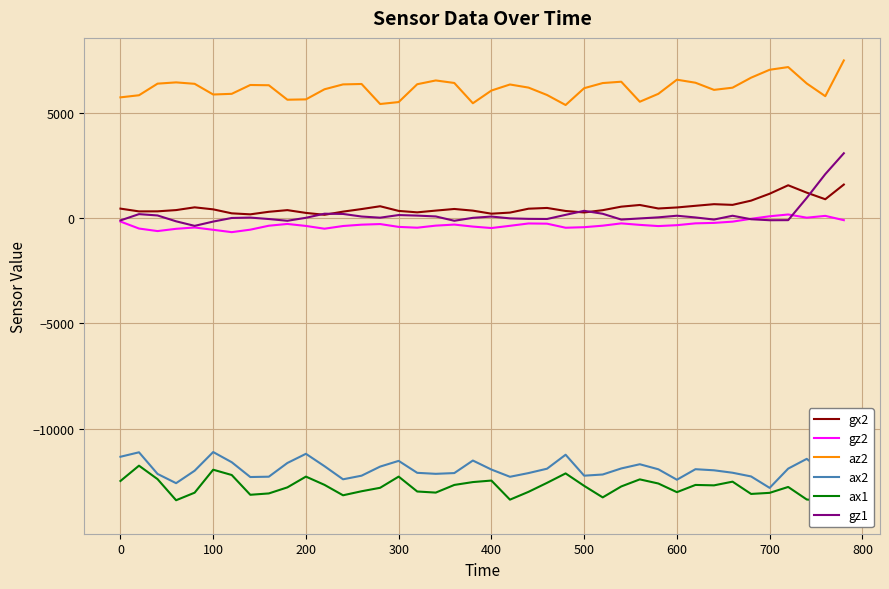

Which series has the widest spread of values?

gz1